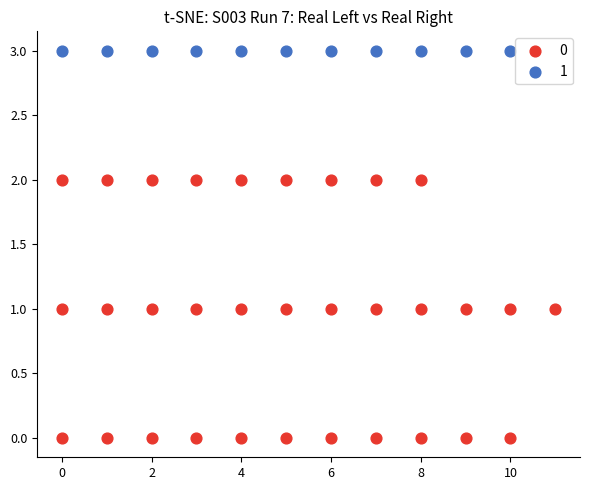

What are all the series names shown in the legend?

0, 1